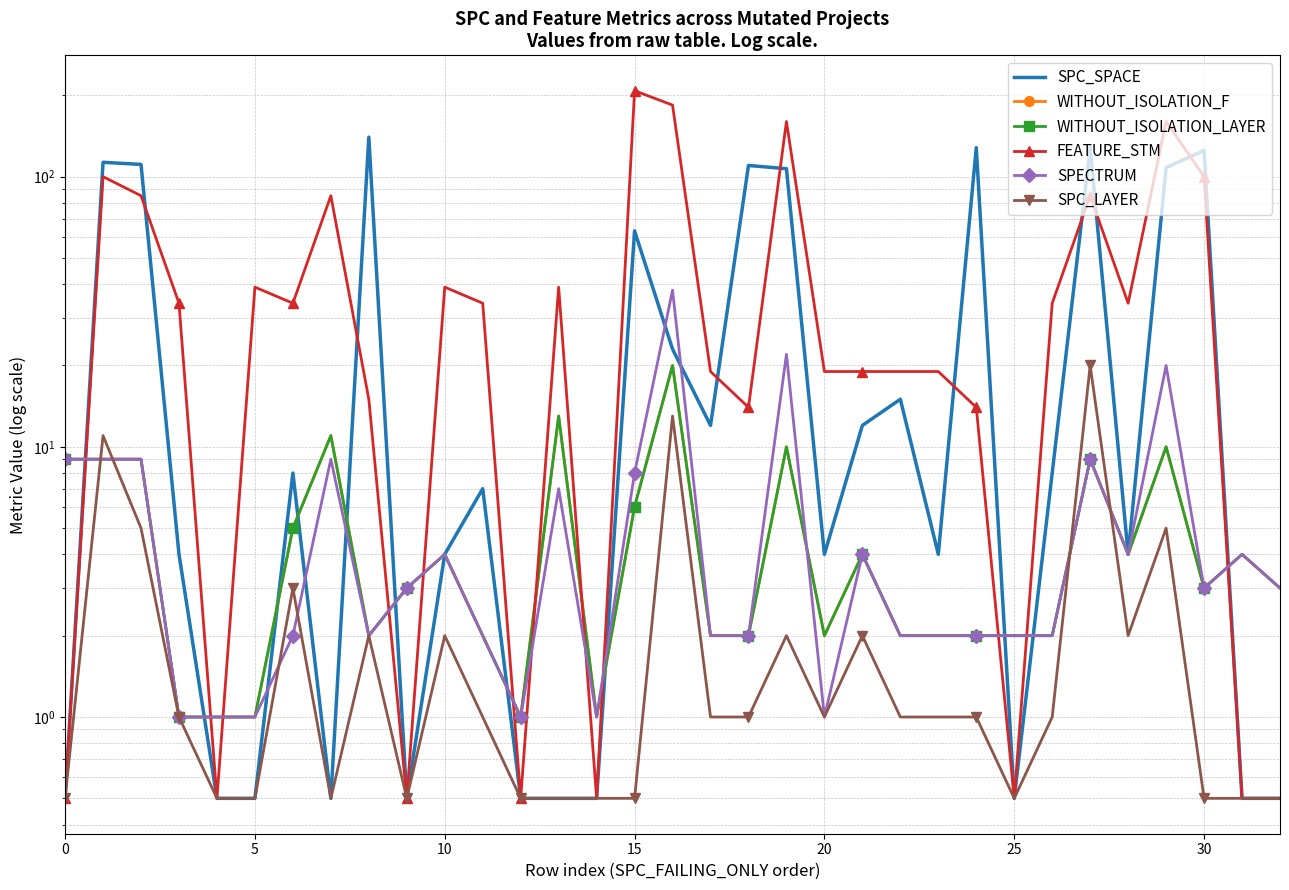

Which series has the largest range (max minus min)?

FEATURE_STM